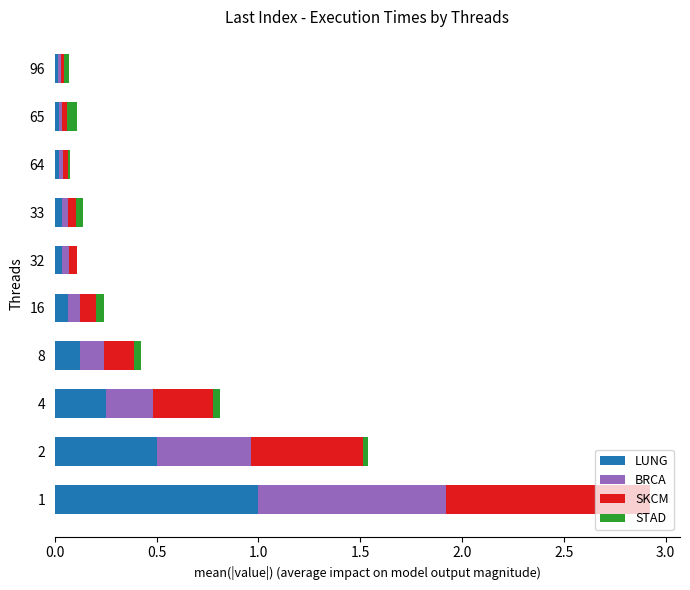

Count the number of data series in this chart.

4